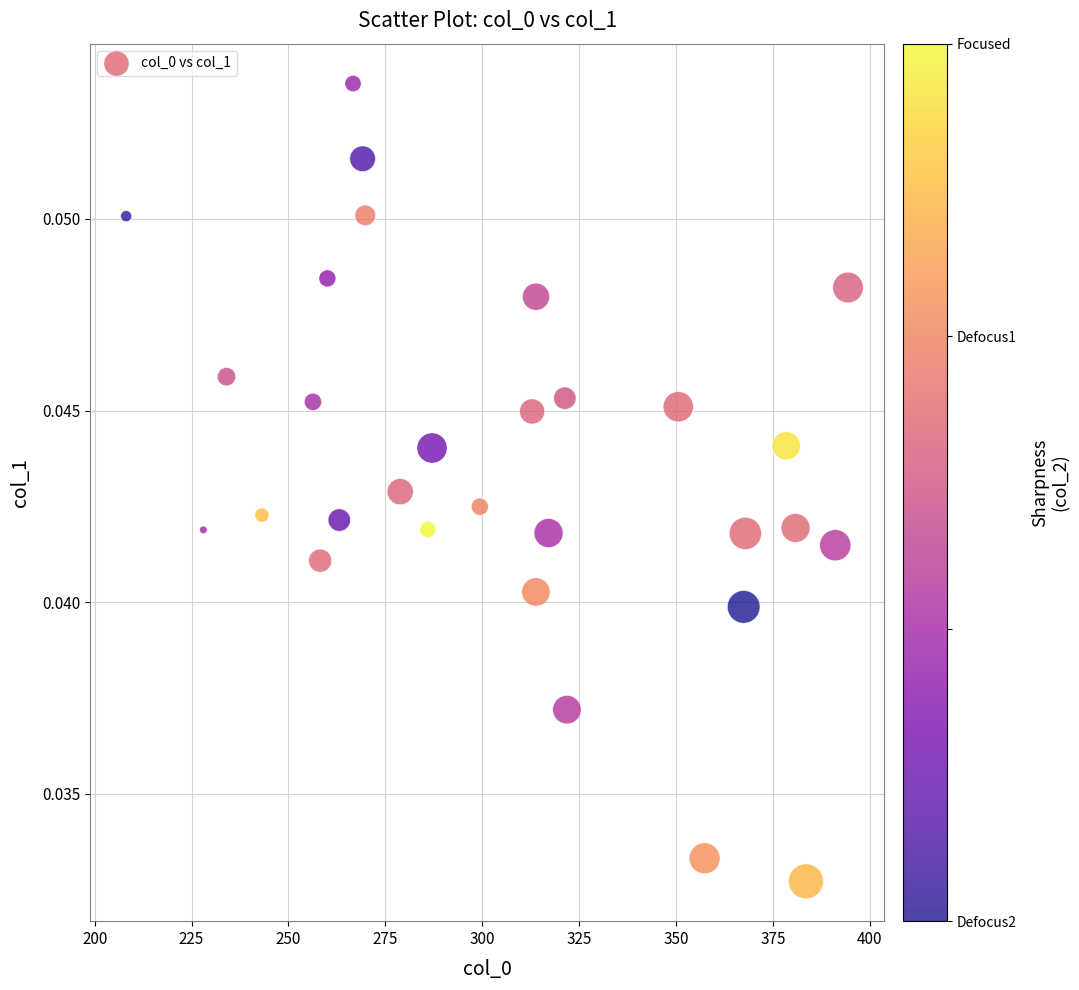

What is the range of X values (max minus min)?

186.3